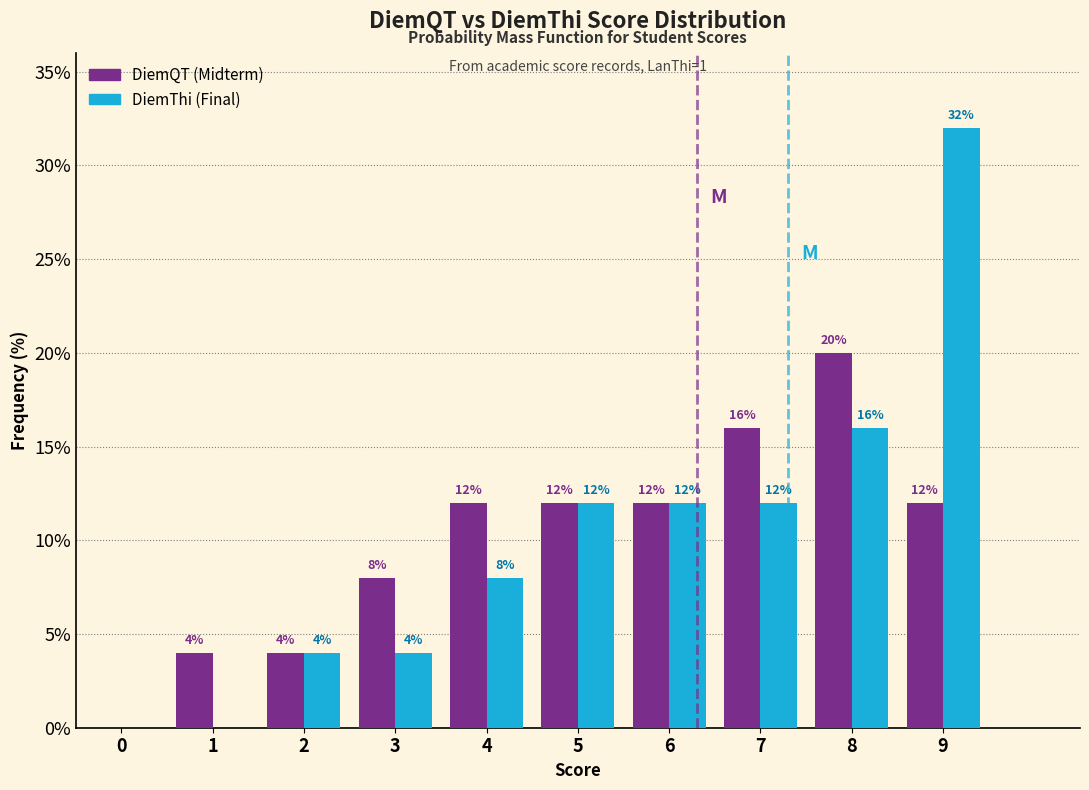

Reading left to right, transcribe all the data shown in this chart.

DiemQT: 0=0	1=4	2=4	3=8	4=12	5=12	6=12	7=16	8=20	9=12
DiemThi: 0=0	1=0	2=4	3=4	4=8	5=12	6=12	7=12	8=16	9=32